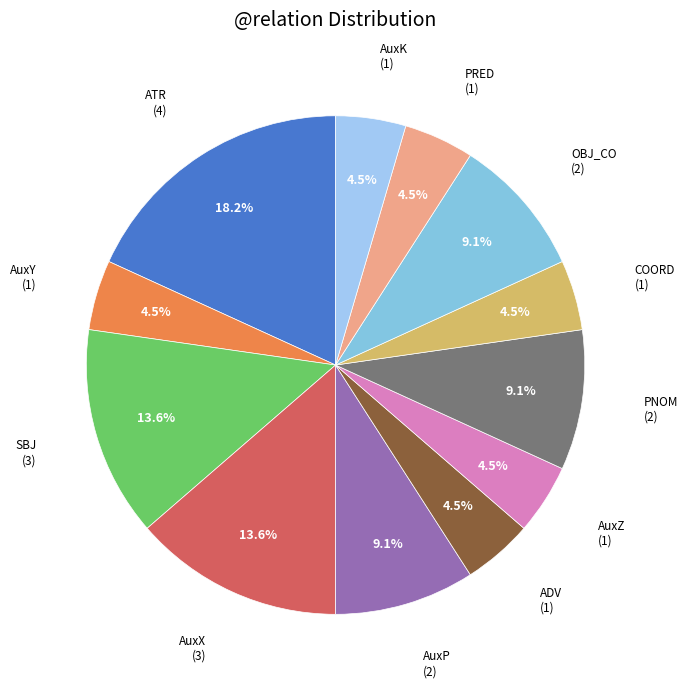

To the nearest percent, what is the difference between the largest and smallest slice percentages?

14%